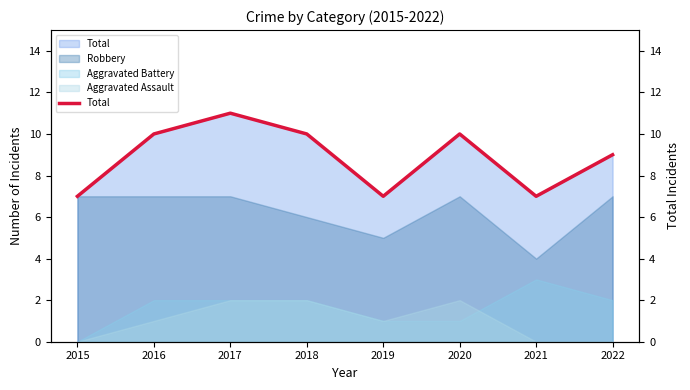

Between 2015 and 2021, which is larger?

2015